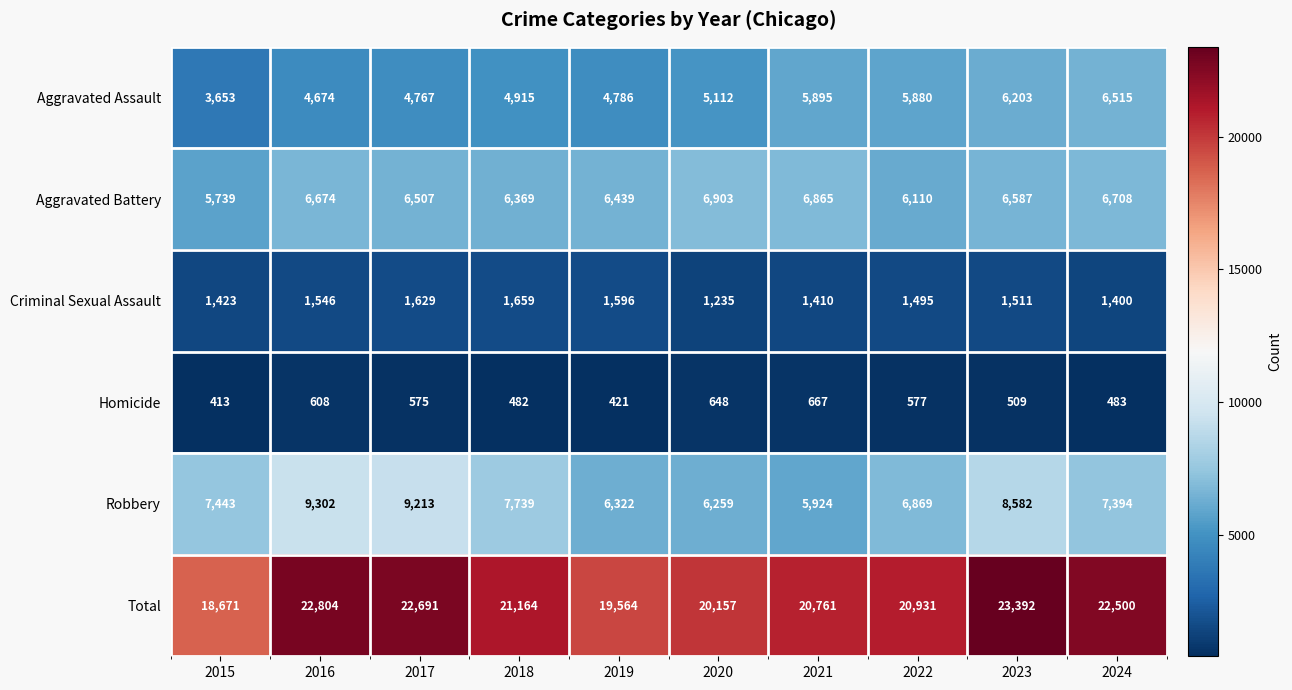

At which category is the sum across all series the highest?

2023